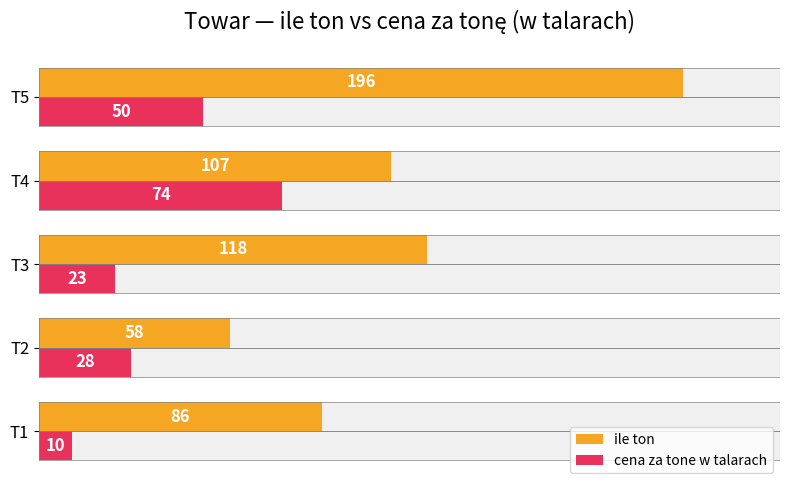

How many groups of bars are there?

5